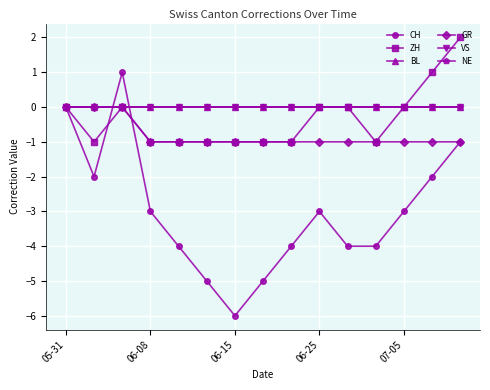

Does the chart have visible grid lines?

Yes